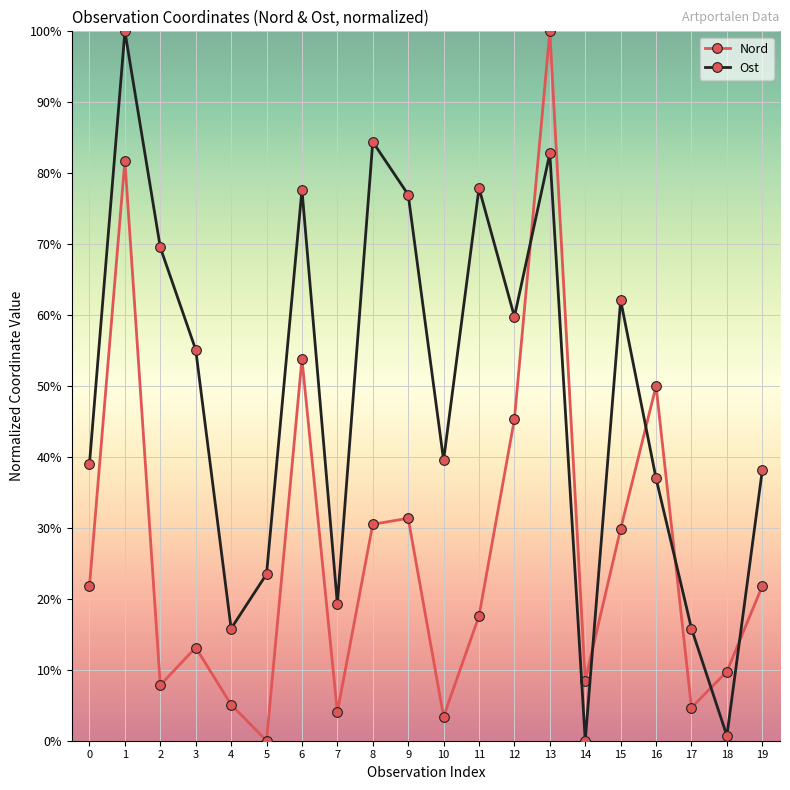

At which label is Ost closest to 50?

3